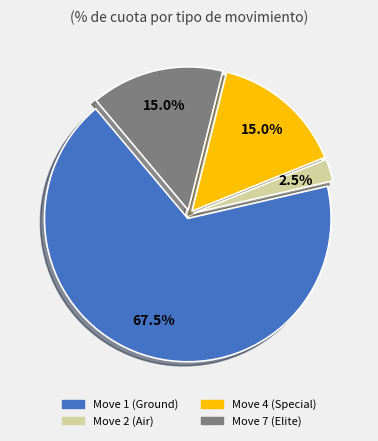

To the nearest percent, what is the average slice percentage?

25%